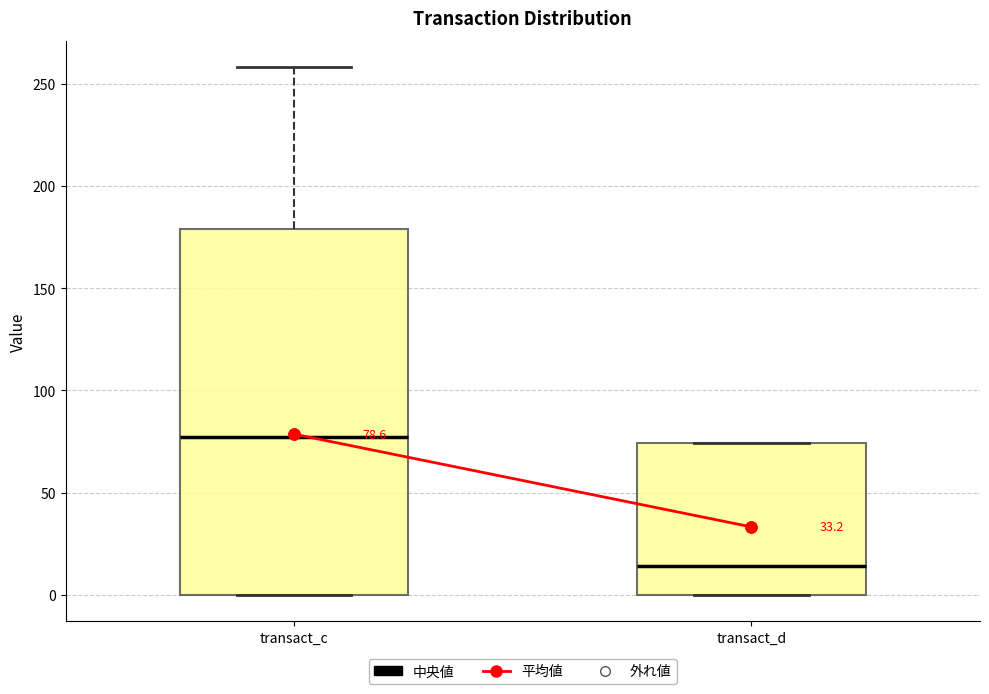

Which box is the tallest, from its lower edge to its upper edge?

transact_c